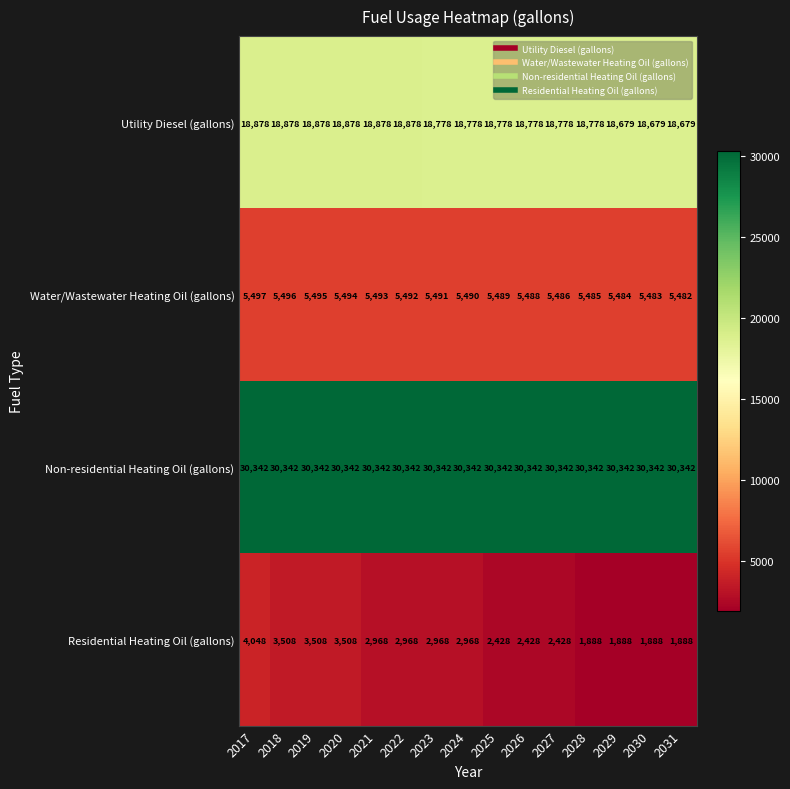

Rank the series at 2018 from highest to lowest value.

Non-residential Heating Oil (gallons), Utility Diesel (gallons), Water/Wastewater Heating Oil (gallons), Residential Heating Oil (gallons)